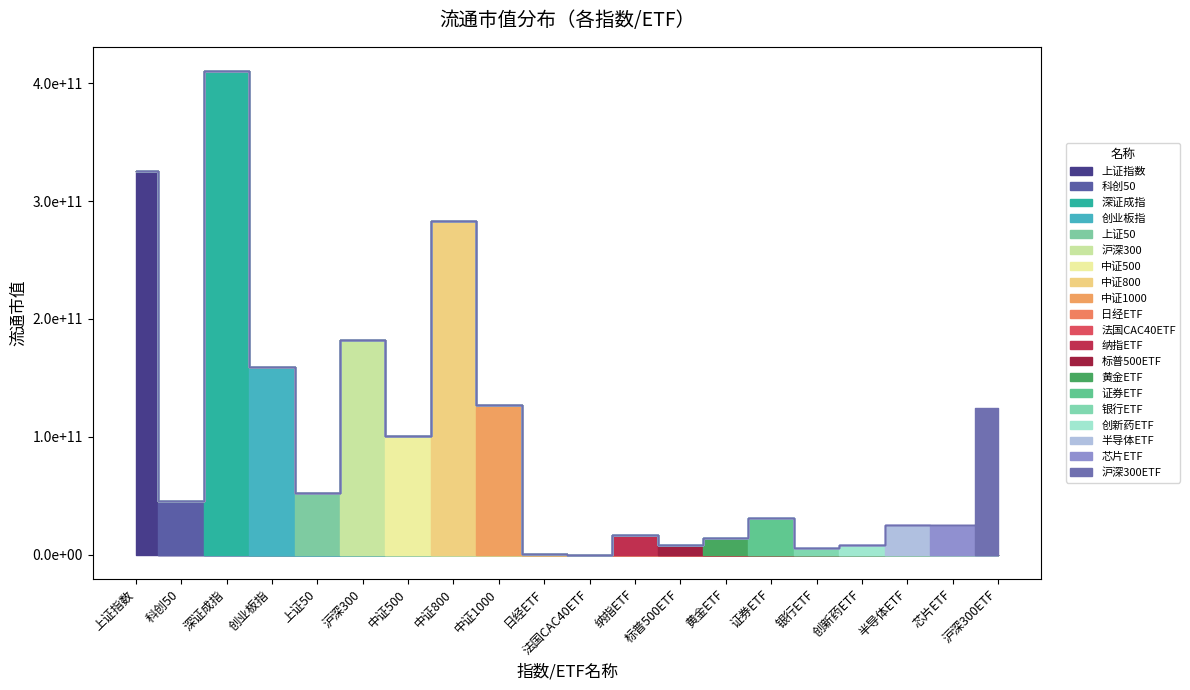

What is the approximate value at 沪深300, to the nearest 100?

182251664900